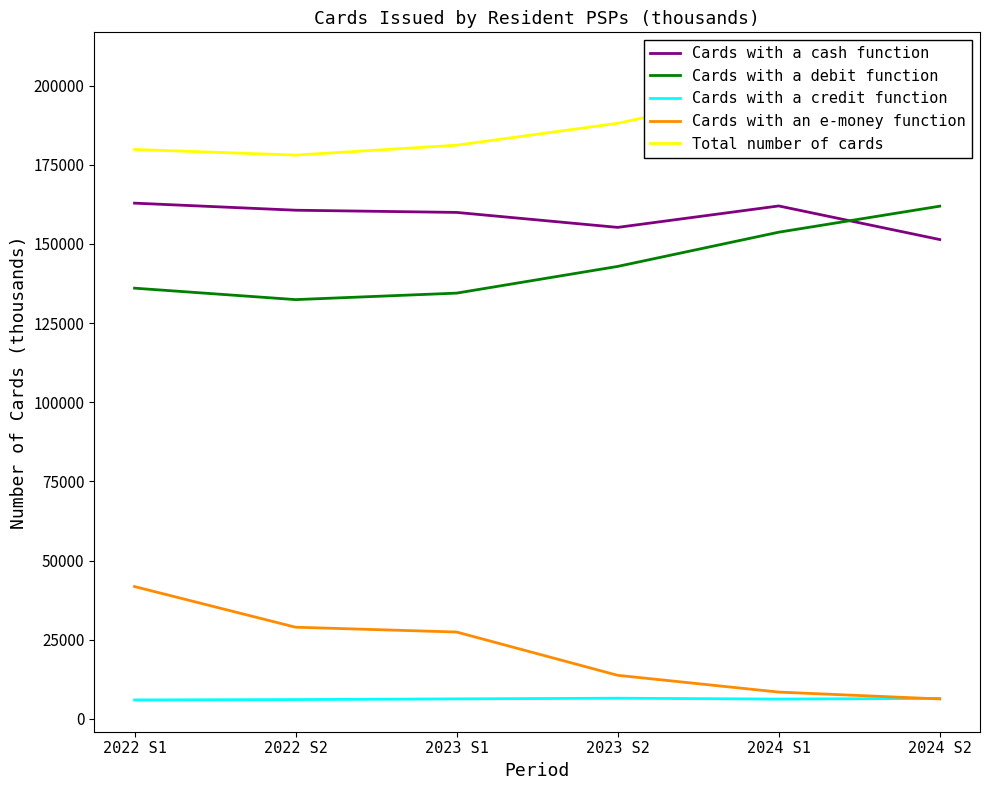

The Cards with a credit function series shows 2449 at 2023 S1. True or false?

False